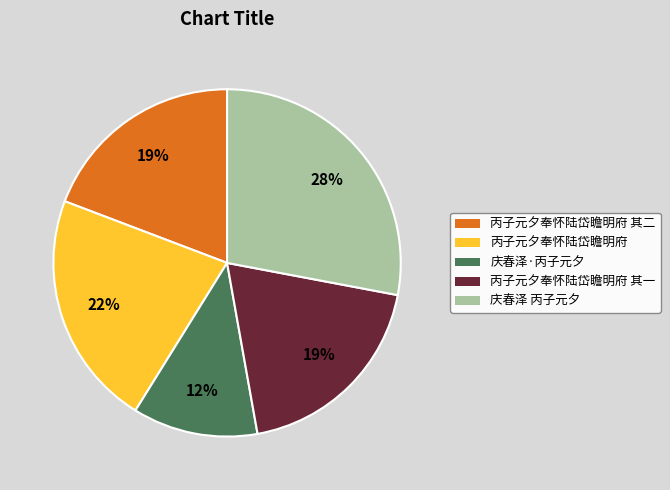

Is there a majority slice in this chart?

No